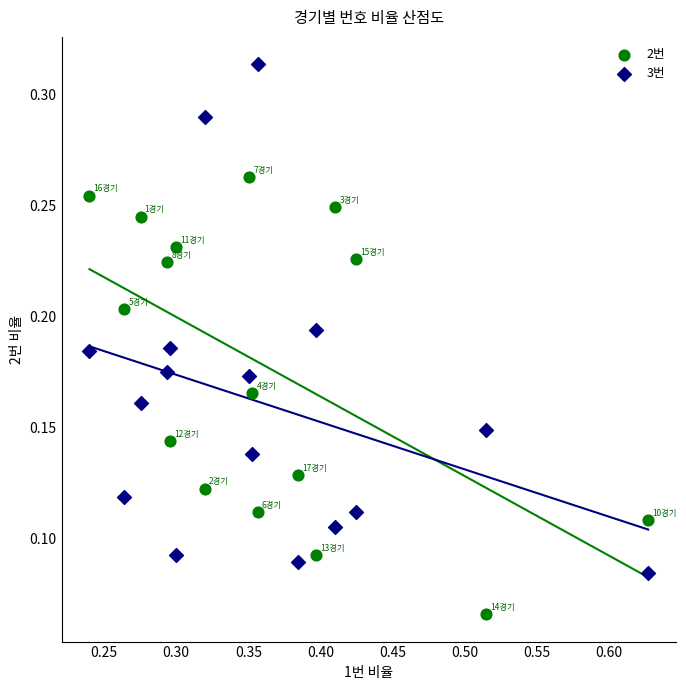

What are all the series names shown in the legend?

2번, 3번